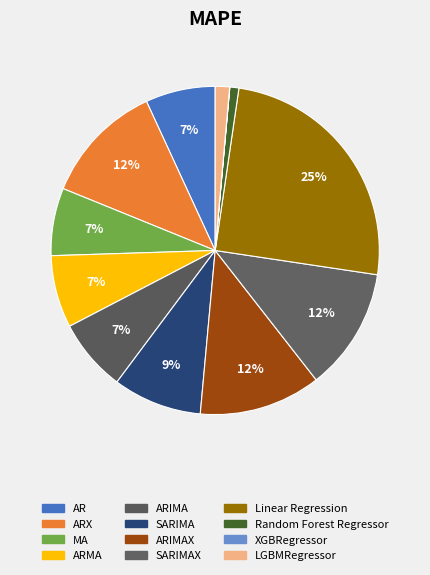

Which category has the biggest portion of the pie?

Linear Regression